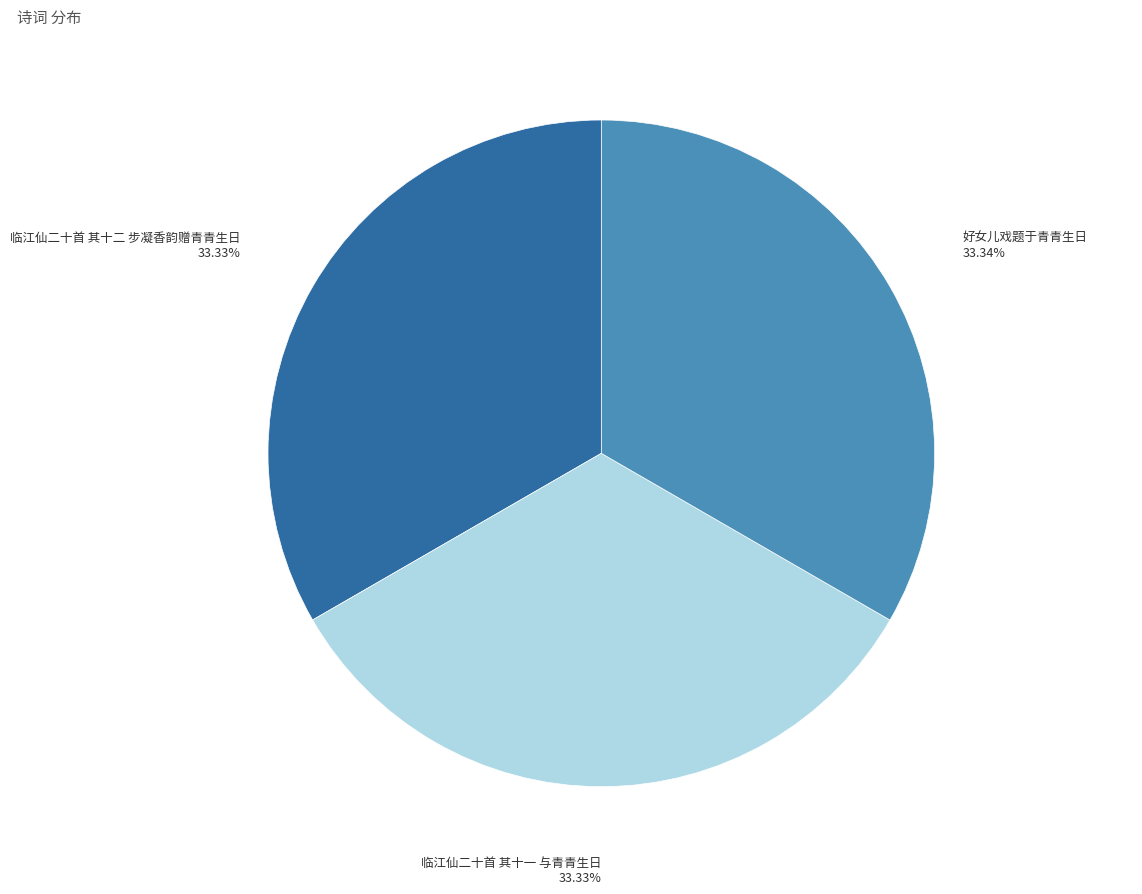

How many slices are in this pie chart?

3